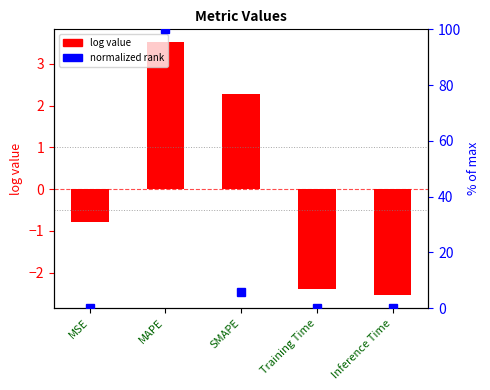

True or false: log value has a value of -2.4 at Training Time.

True